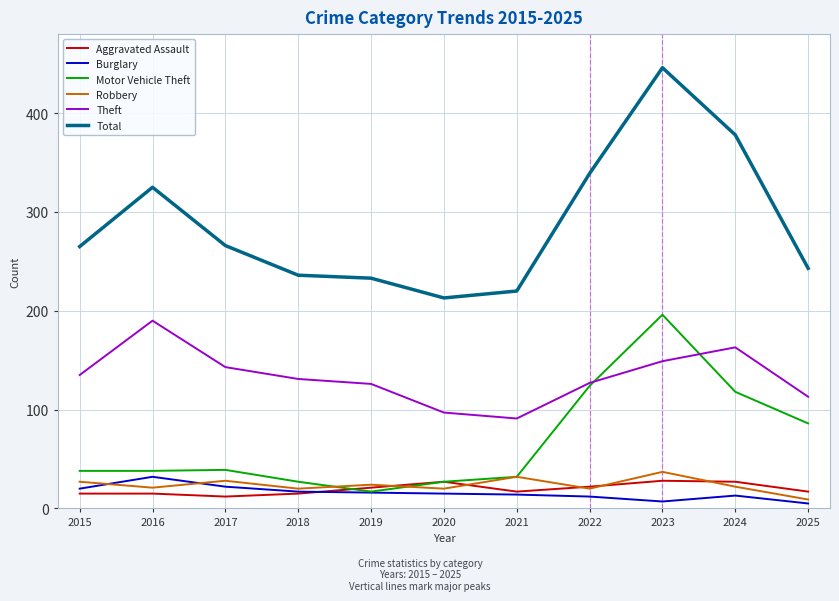

True or false: Motor Vehicle Theft has a value of 46 at 2020.

False